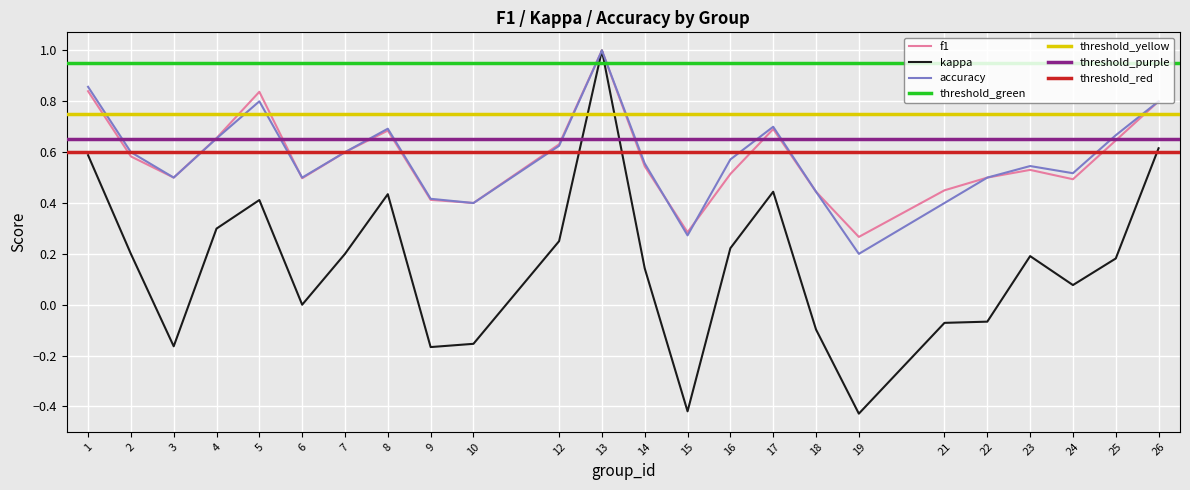

What is the average value of the kappa series?

0.2